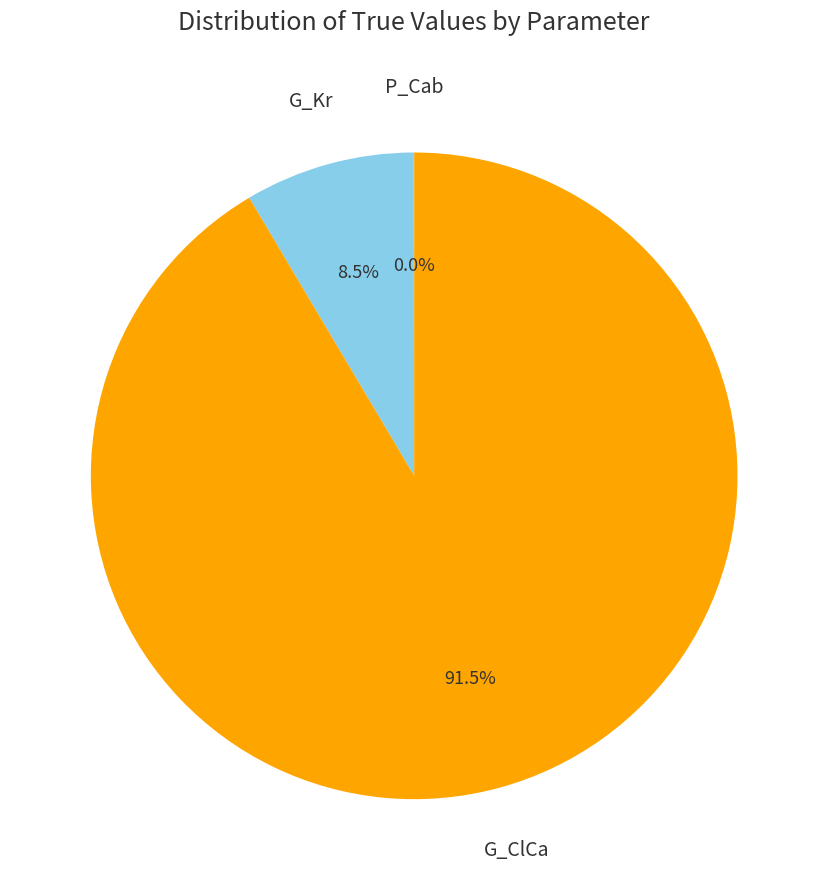

Is there a majority slice in this chart?

Yes